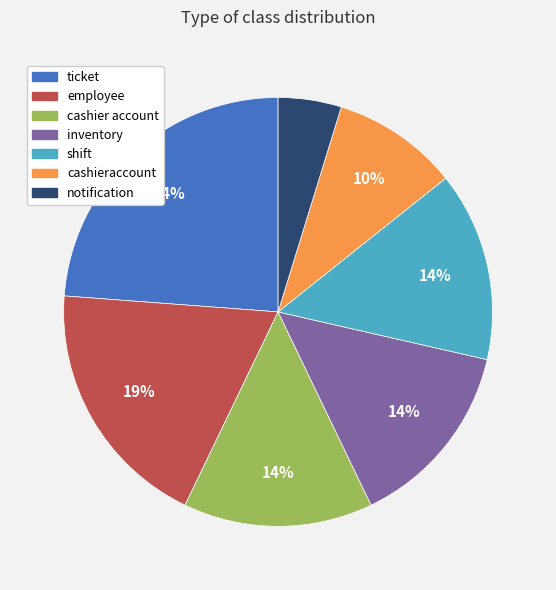

To the nearest percent, what is the combined percentage of cashieraccount and employee?

29%